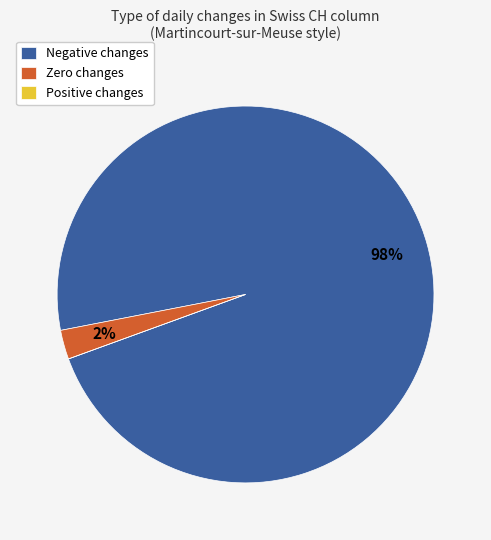

Which slice represents more than half of the pie?

Negative changes